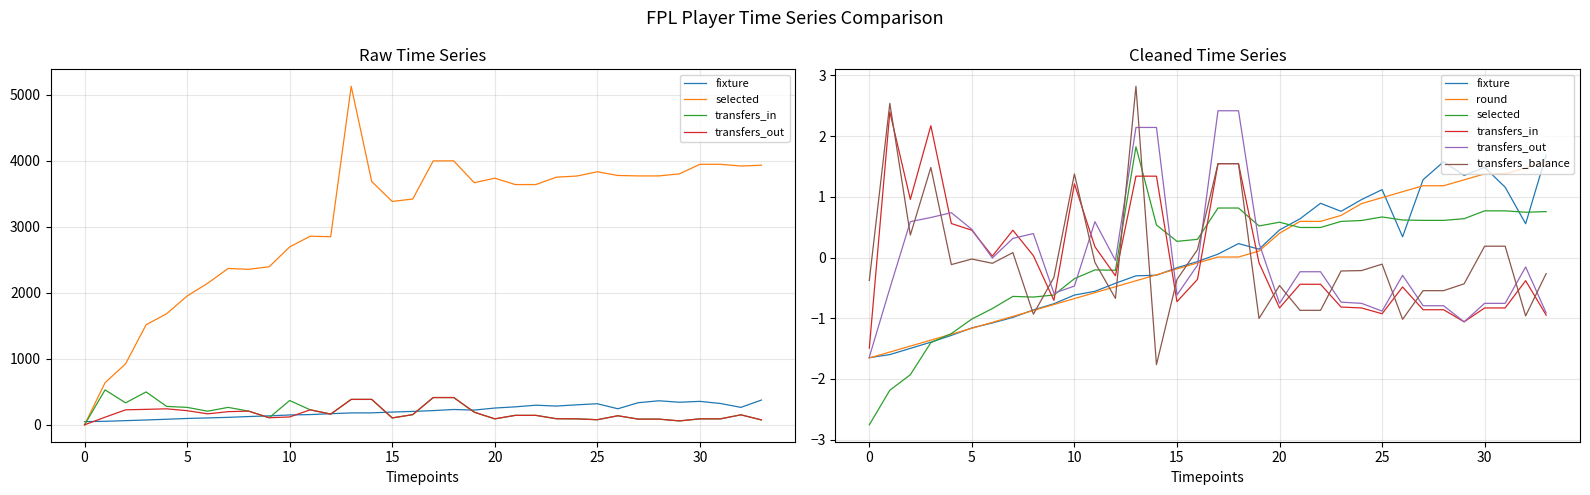

What is the difference between the maximum and minimum values in the round series?

3.2